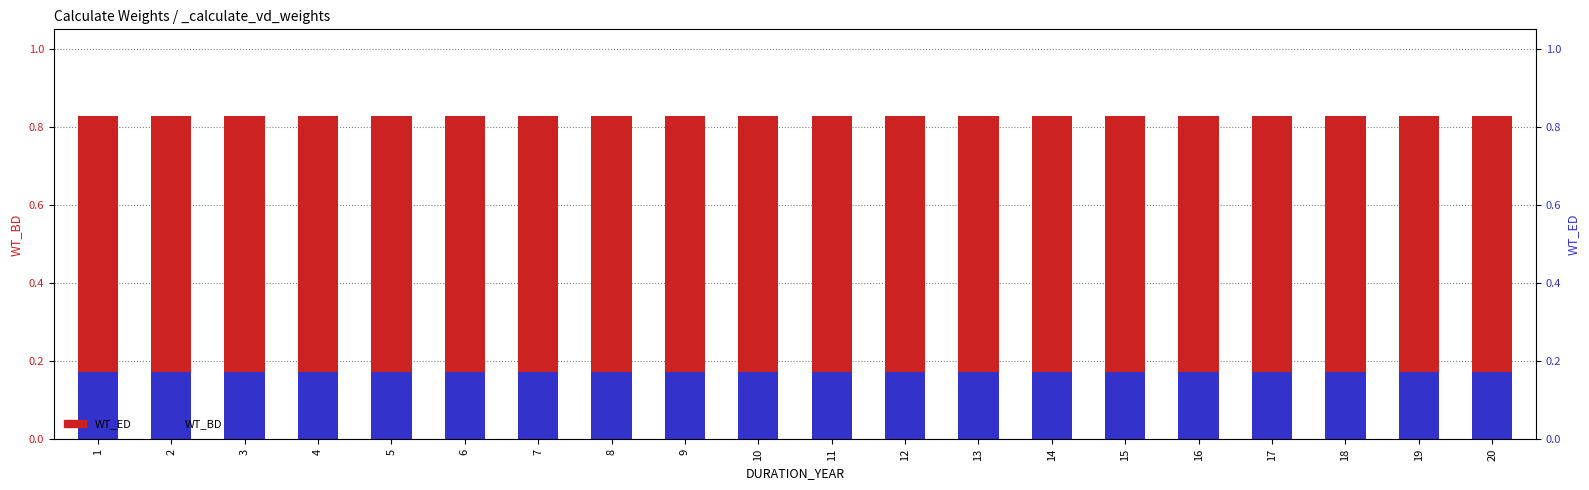

List the series in order of their peak value, highest first.

WT_ED, WT_BD